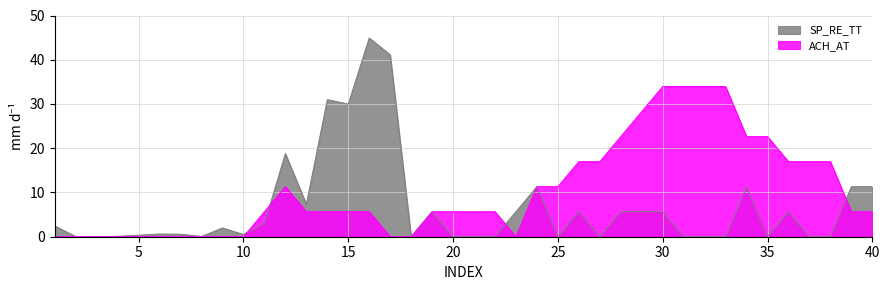

At 17, list the series in order from largest to smallest.

SP_RE_TT, ACH_AT